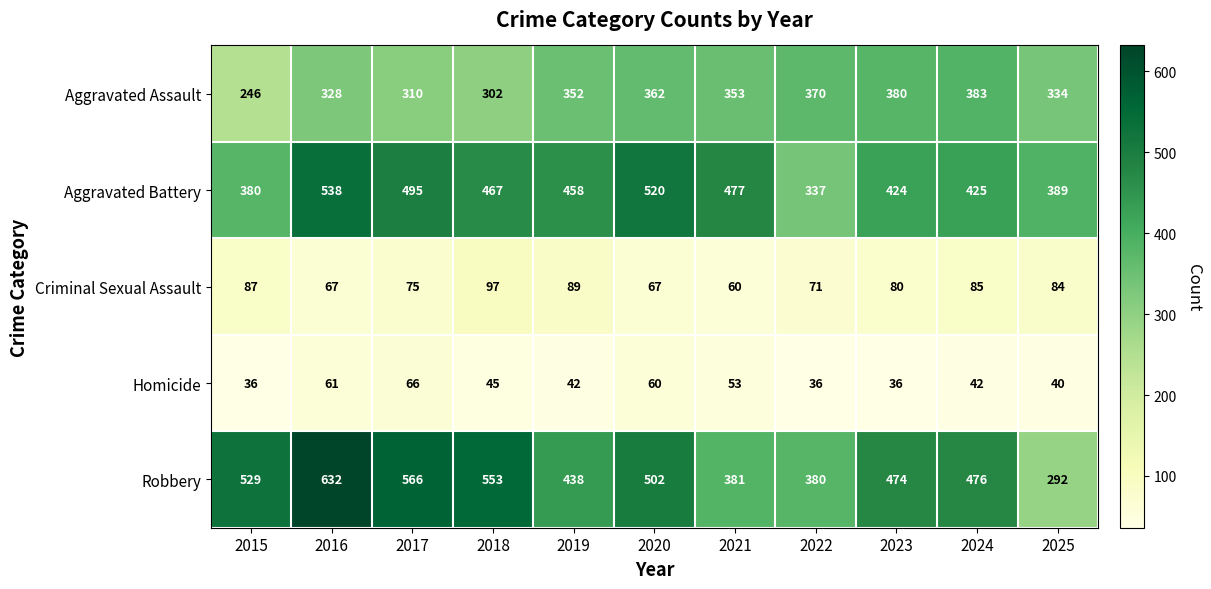

The Criminal Sexual Assault series shows 41 at 2016. True or false?

False